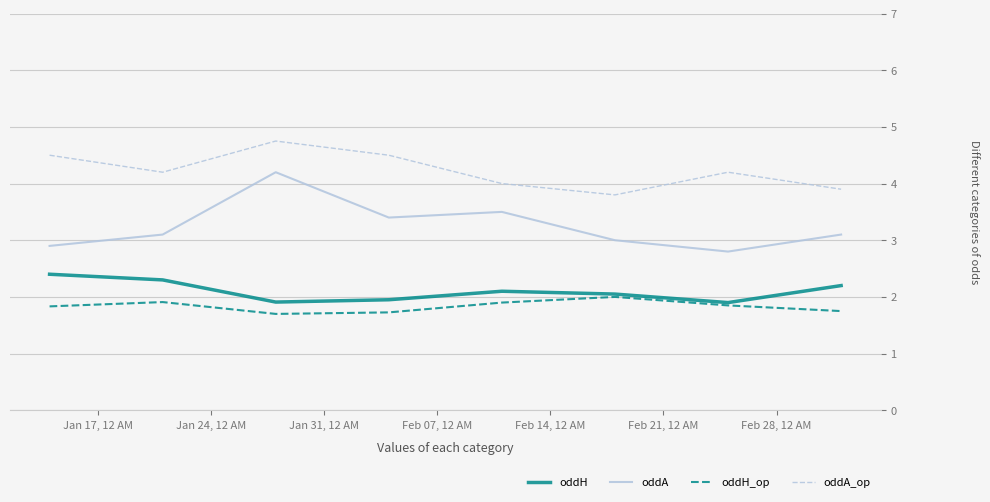

Which series has the widest spread of values?

oddA